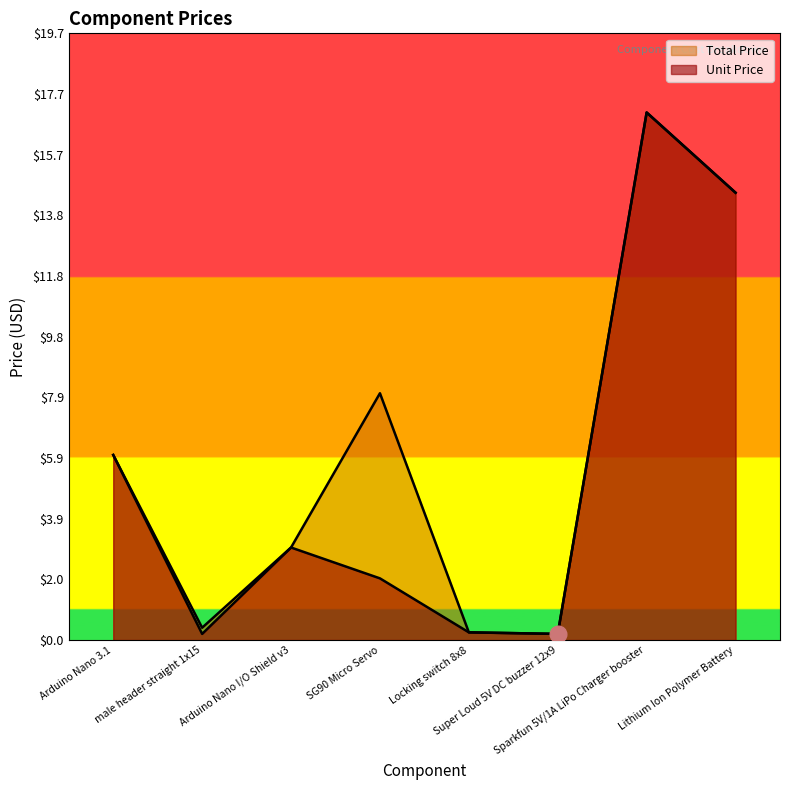

True or false: Total Price and Unit Price cross at least once.

False